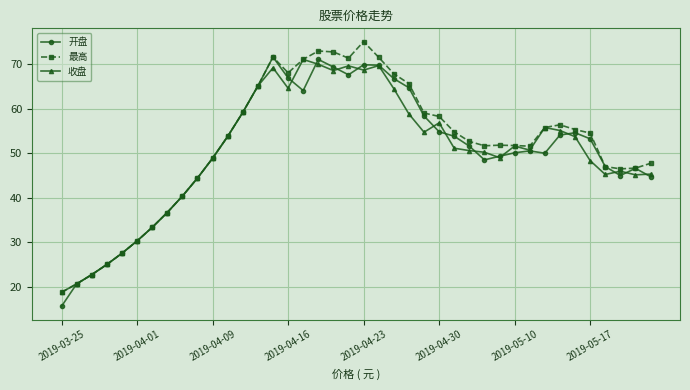

What is the value of the 最高 point at the 12th from the left?

53.8